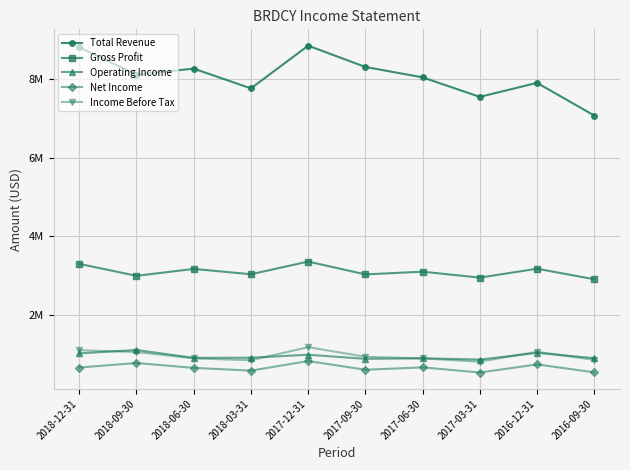

Does the chart have visible grid lines?

Yes